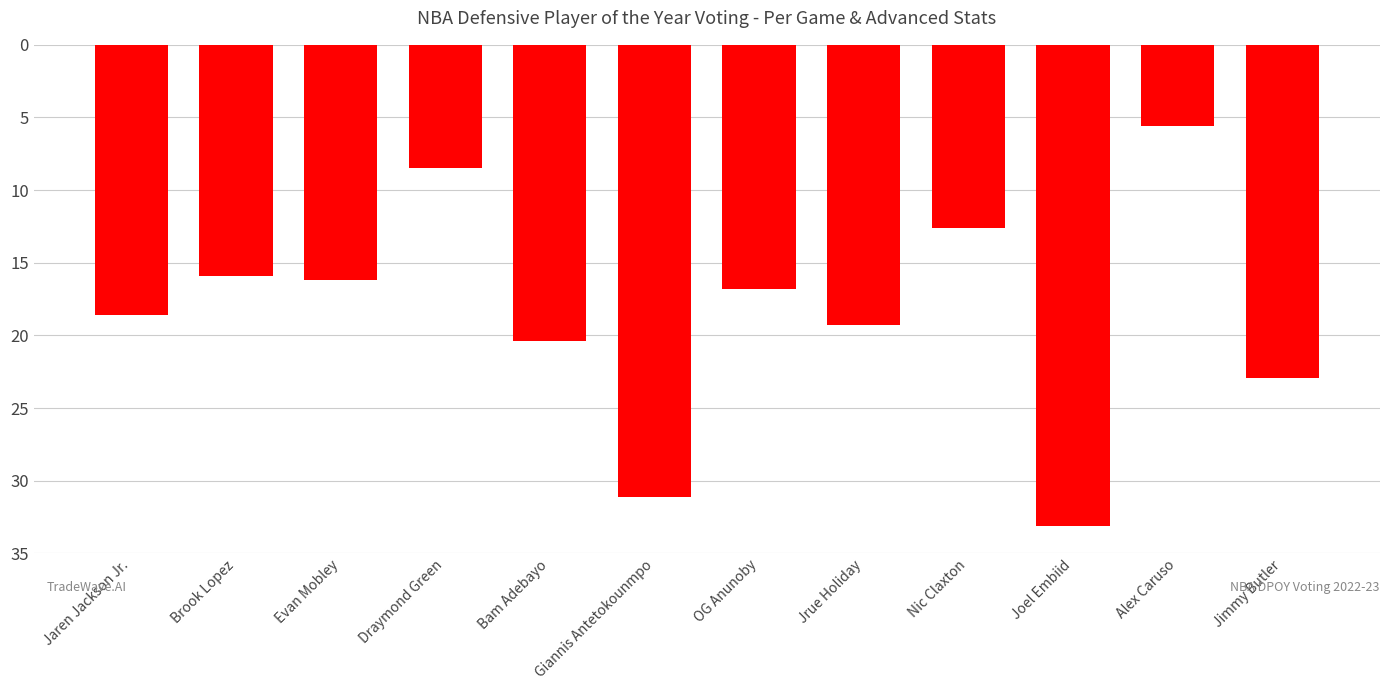

The chart shows a value of -17.8 at Joel Embiid. True or false?

False